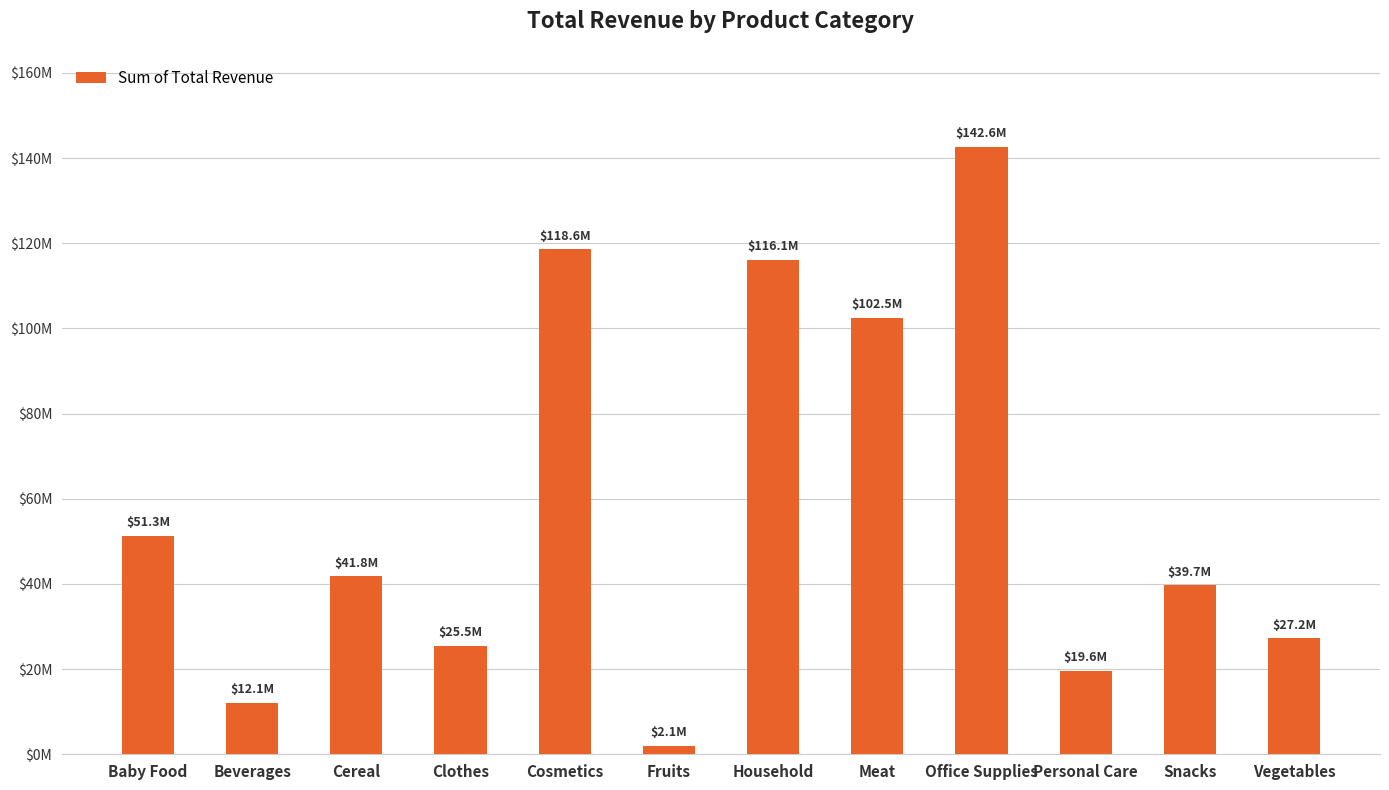

Are the bars horizontal?

No